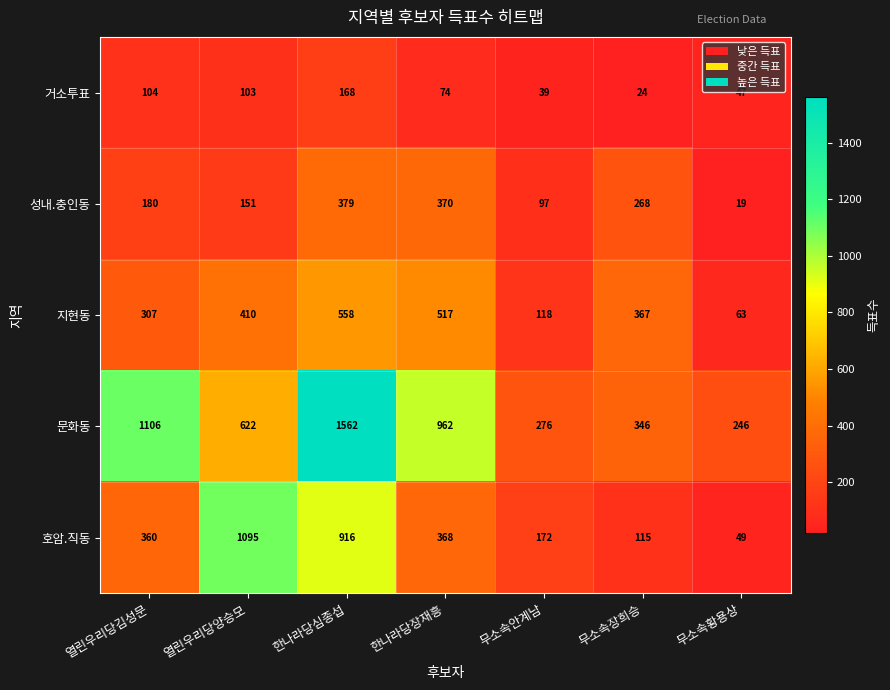

Where does the 지현동 series first go above 367?

열린우리당양승모